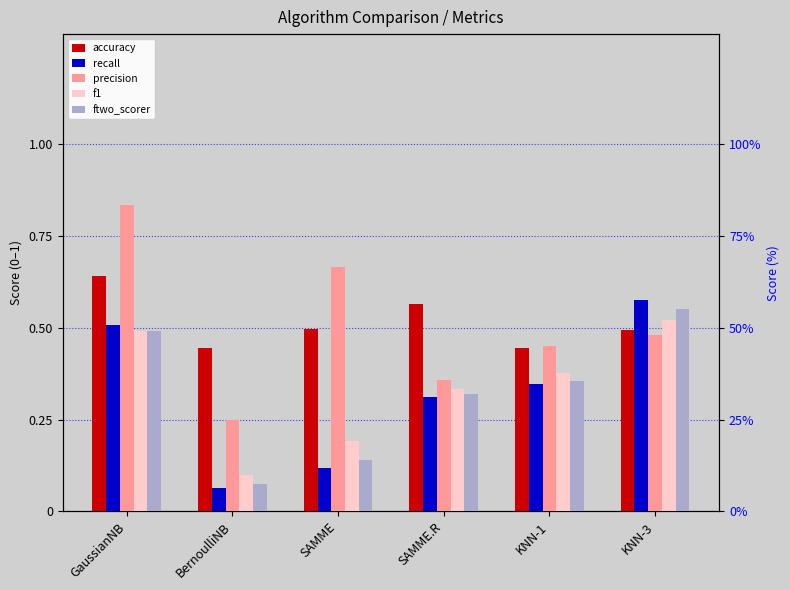

Which label corresponds to the smallest value in the chart?

BernoulliNB